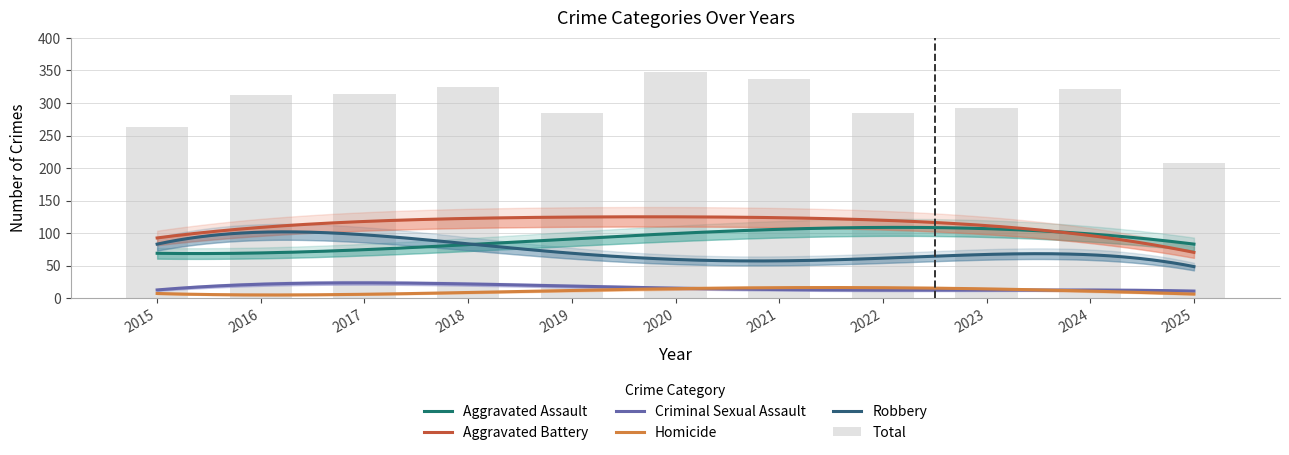

True or false: Robbery has a value of 116 at 2018.

False